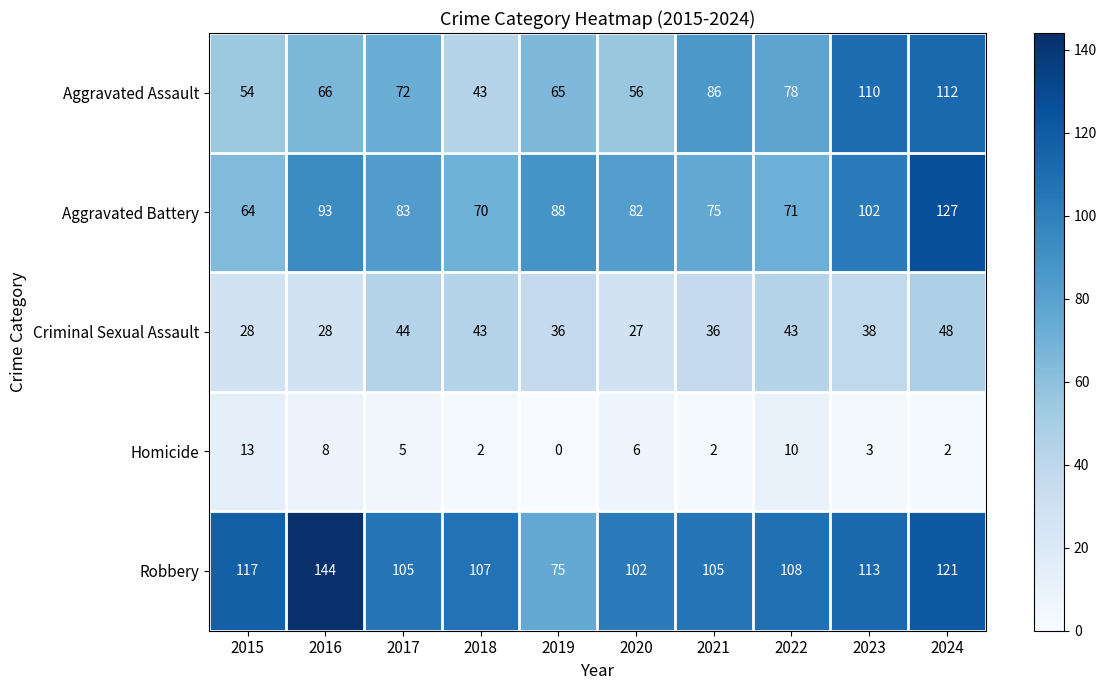

Rank the series by their maximum value, from lowest to highest.

Homicide, Criminal Sexual Assault, Aggravated Assault, Aggravated Battery, Robbery